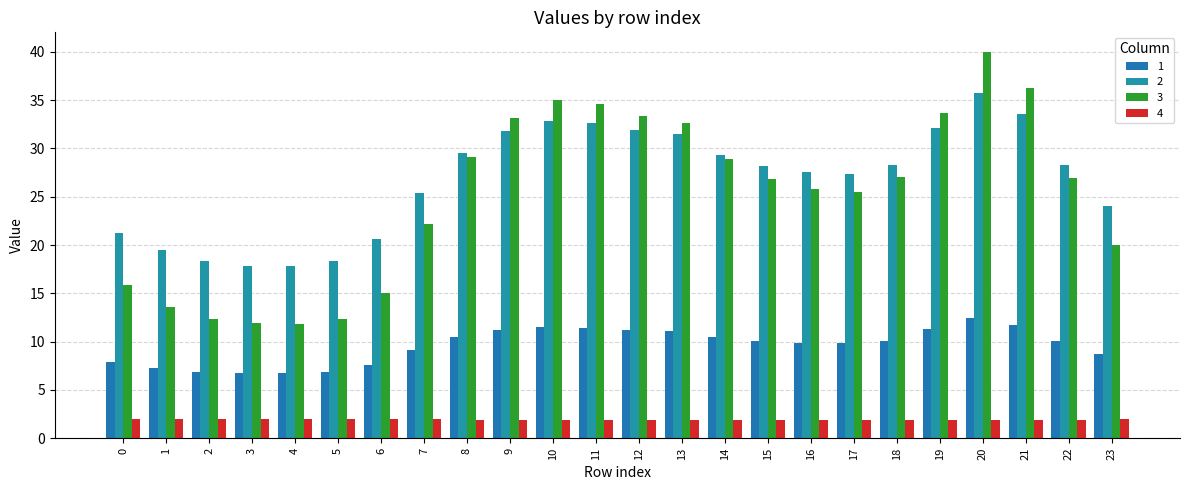

How many distinct data groups are displayed?

4